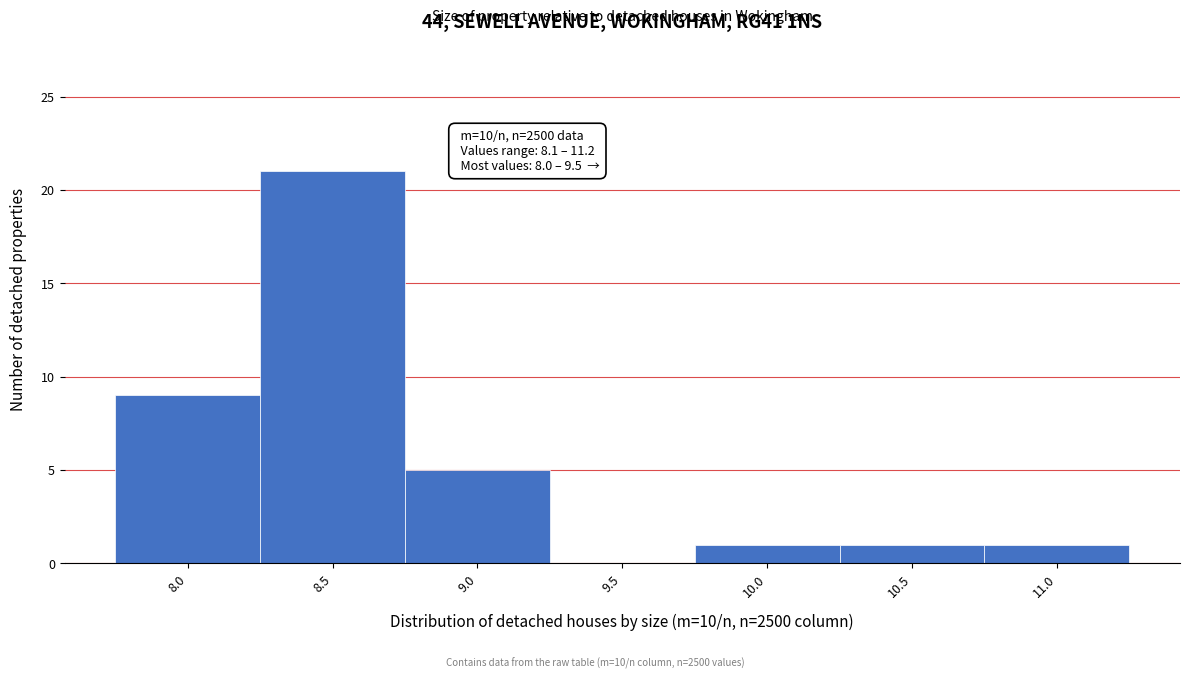

Reading left to right, transcribe all the data shown in this chart.

8.0=9	8.5=21	9.0=5	9.5=0	10.0=1	10.5=1	11.0=1